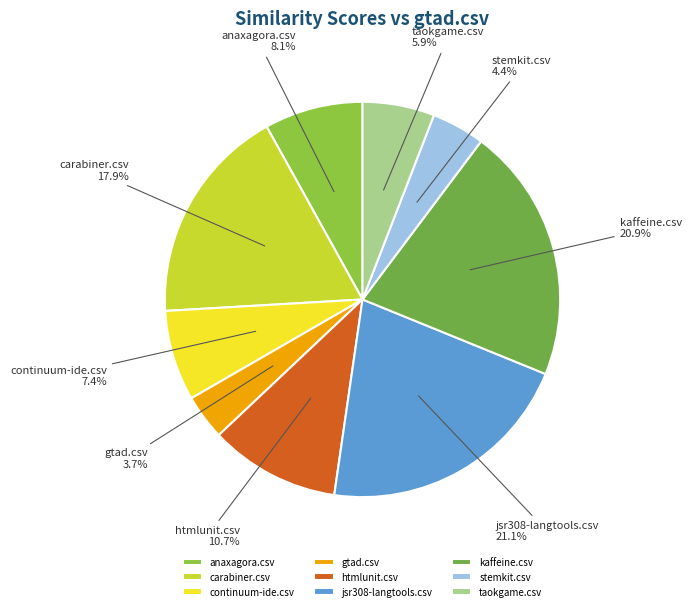

What is the smallest slice in the pie chart?

gtad.csv